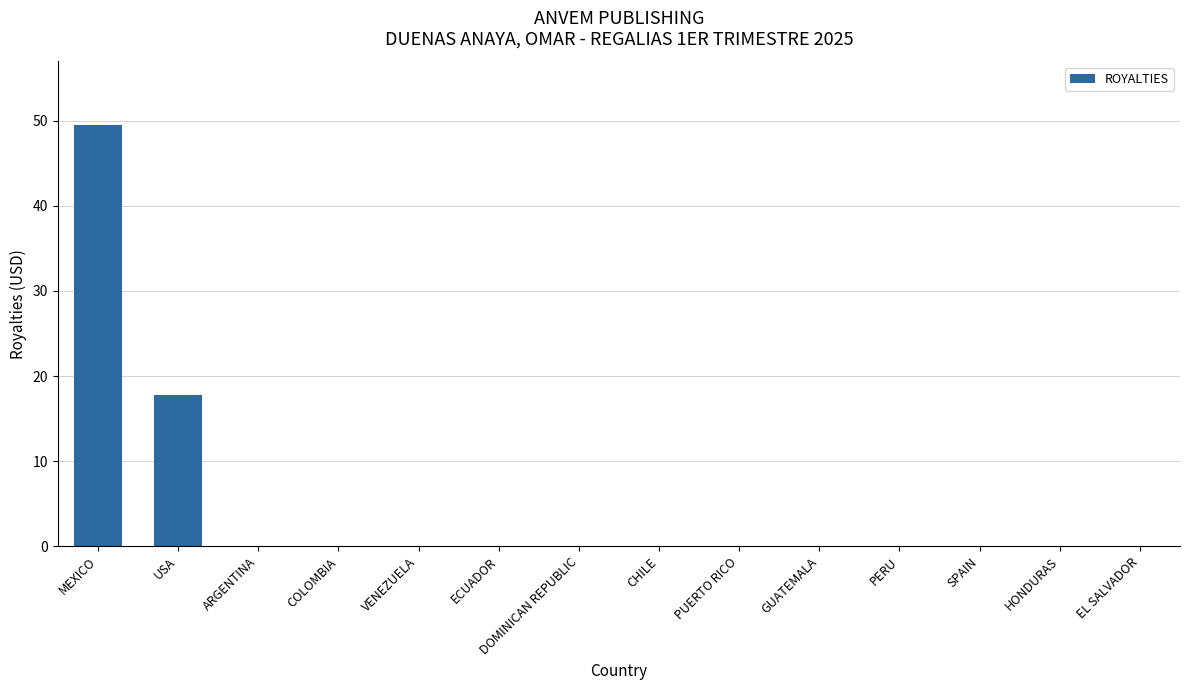

True or false: the data shows 8.4 at USA.

False